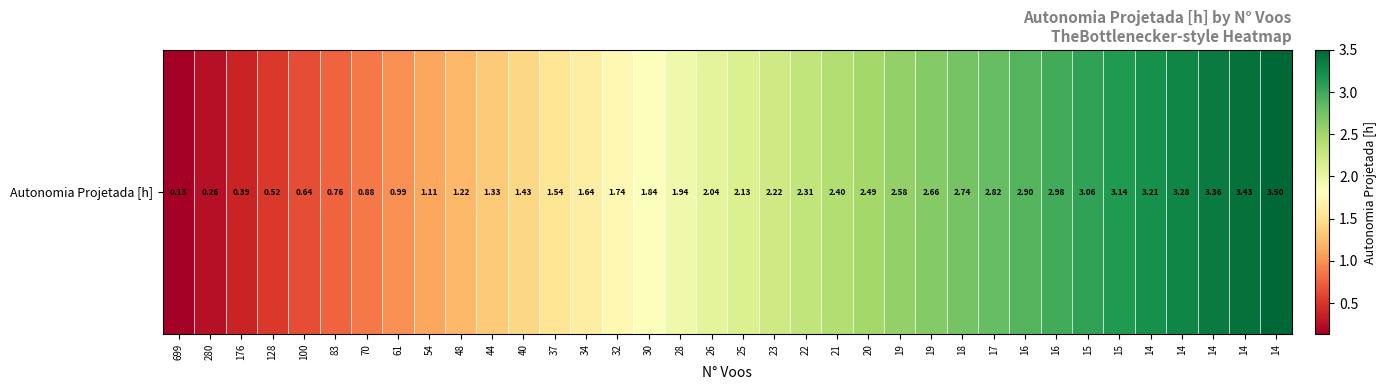

Rank the categories by value from lowest to highest.

699, 280, 176, 128, 100, 83, 70, 61, 54, 48, 44, 40, 37, 34, 32, 30, 28, 26, 25, 23, 22, 21, 20, 19, 19, 18, 17, 16, 16, 15, 15, 14, 14, 14, 14, 14